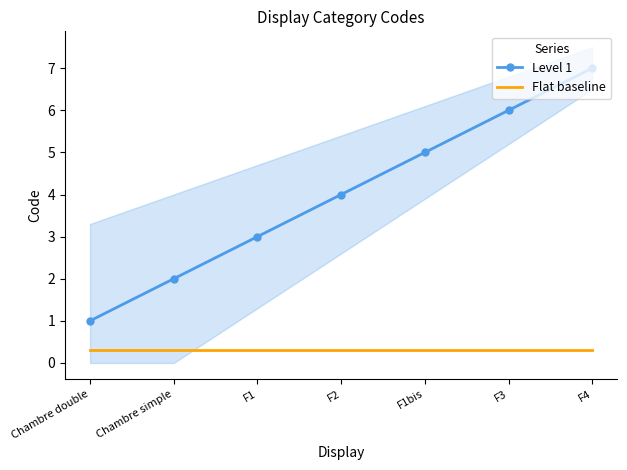

True or false: Flat baseline and Level 1 cross at least once.

False